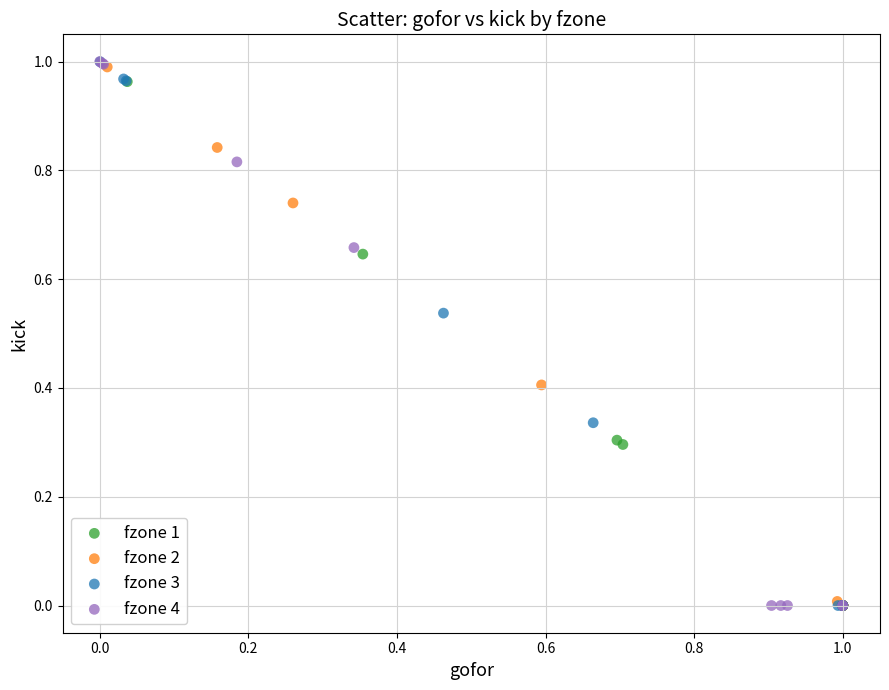

What are all the series names shown in the legend?

fzone 1, fzone 2, fzone 3, fzone 4